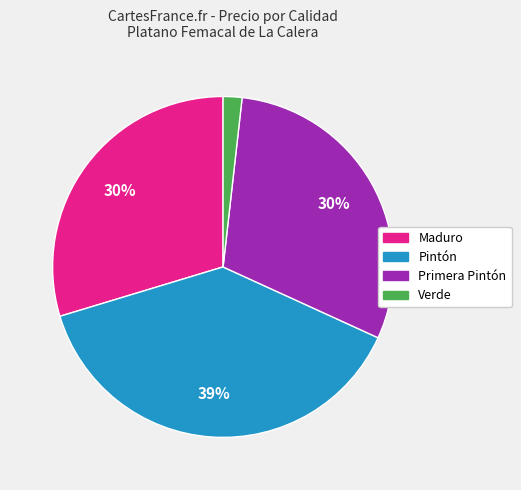

To the nearest percent, what is the average slice percentage?

25%